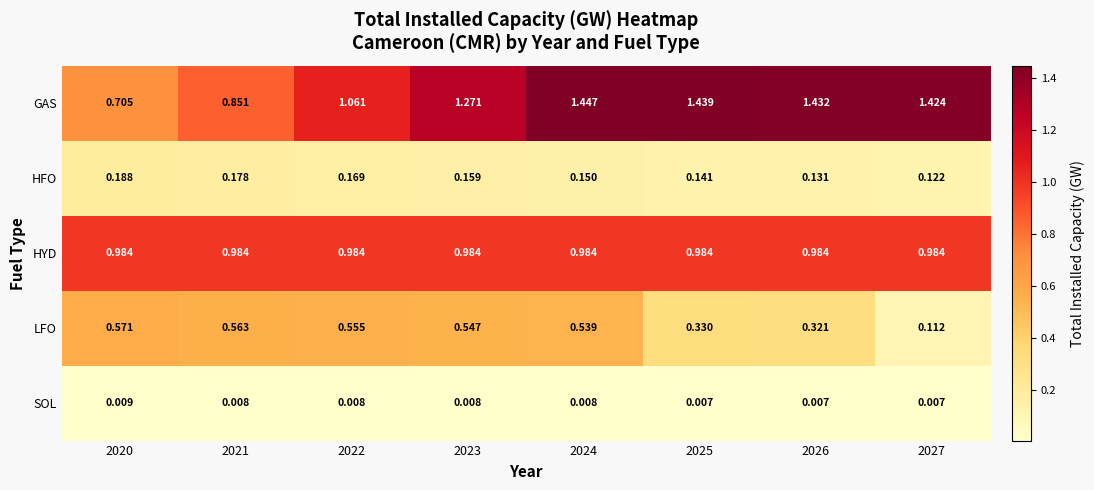

Rank the series at 2027 from lowest to highest value.

SOL, LFO, HFO, HYD, GAS